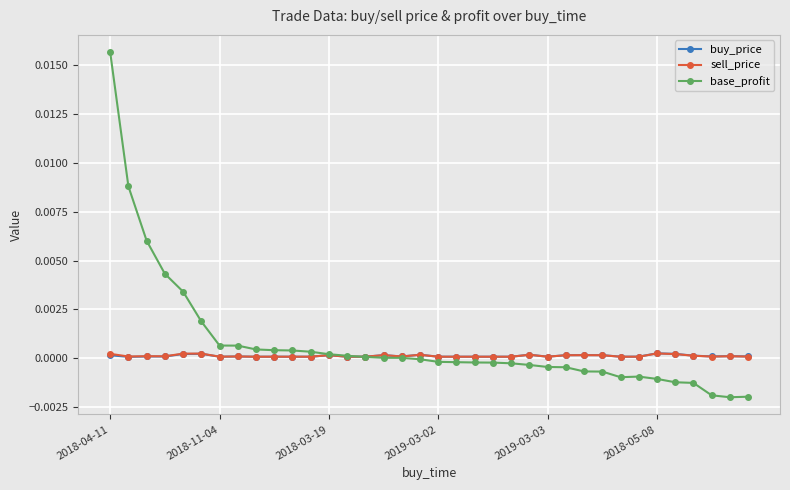

True or false: buy_price has more than 0 interior local peaks.

True